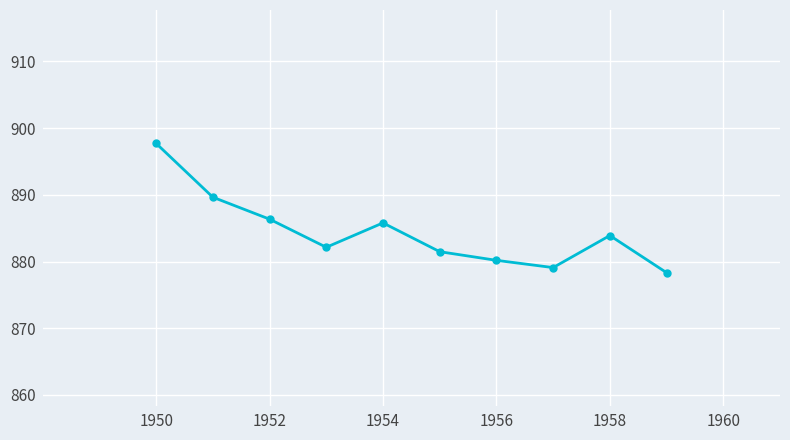

What is the value of the 5th point from the left?

885.8